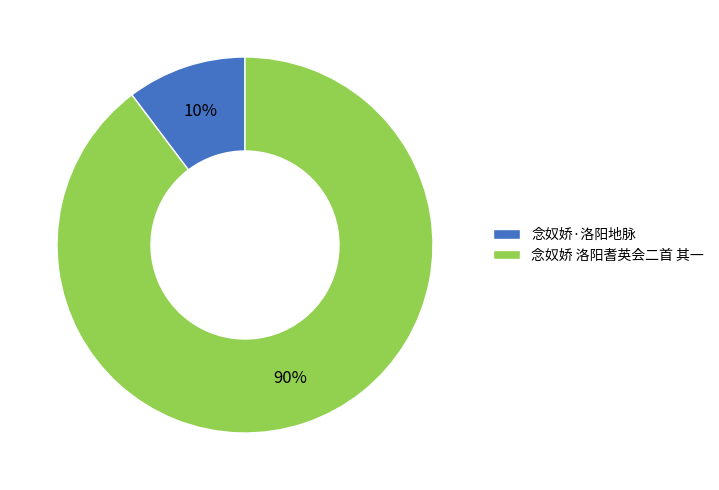

To the nearest percent, what percentage of the pie is 念奴娇 洛阳耆英会二首 其一?

90%